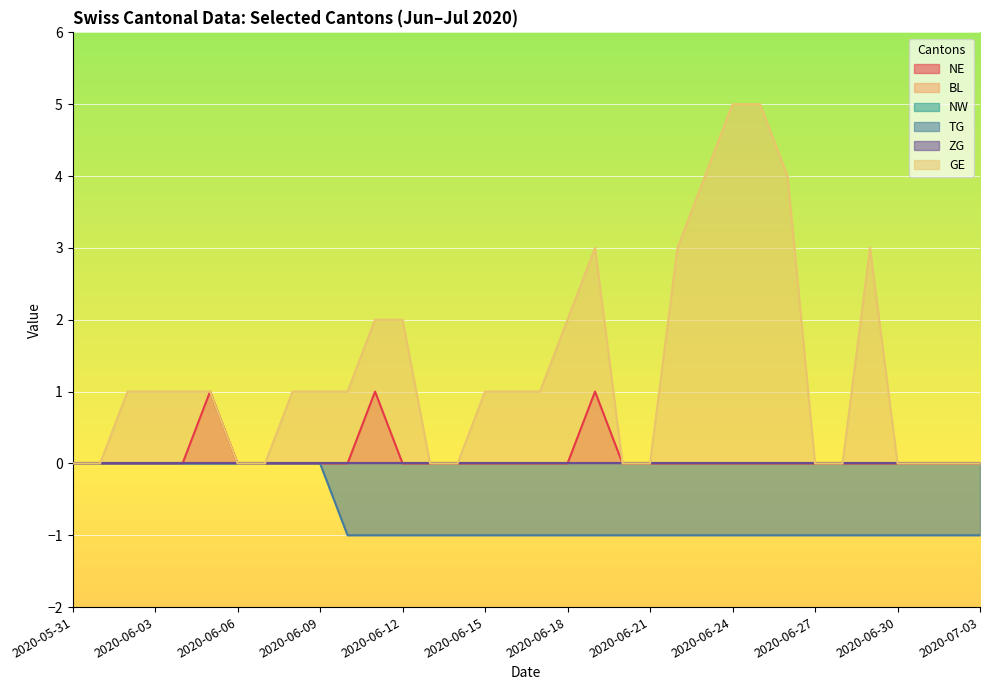

Count the NE values in the range 0 to 1.

34